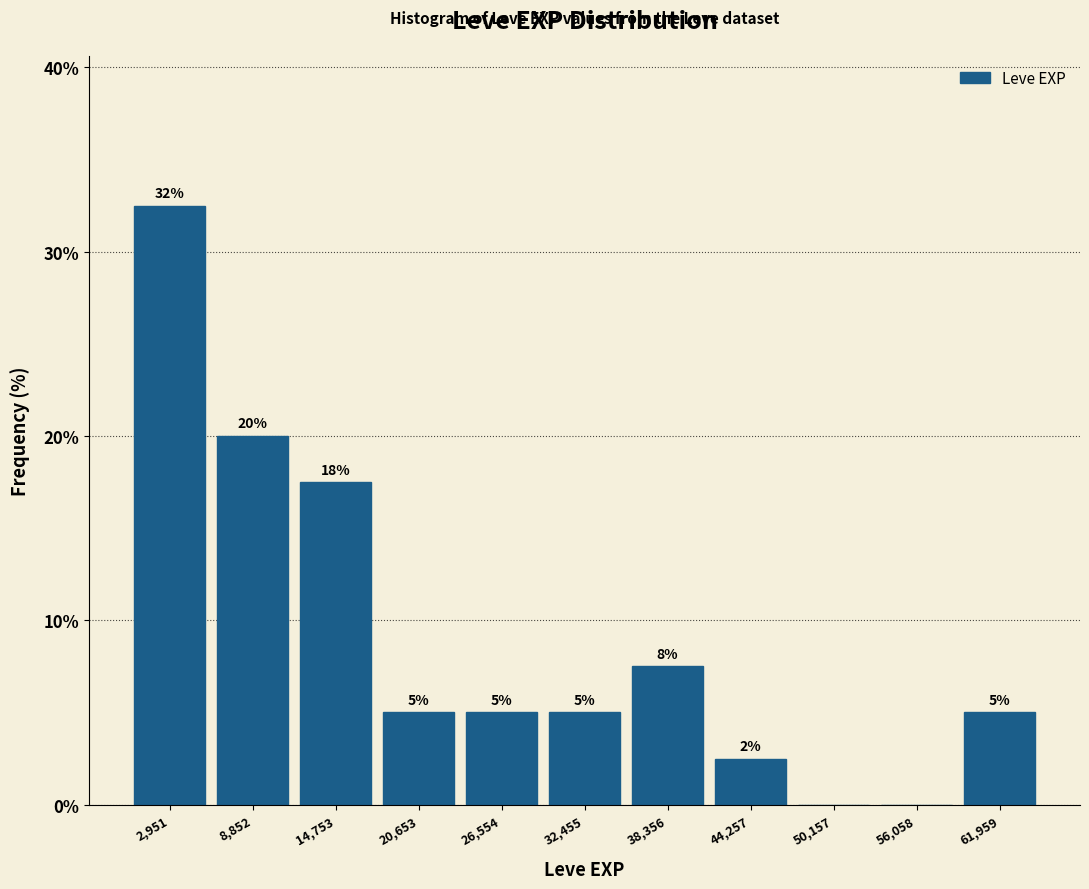

Which range on the x-axis has the tallest bar?

0 to 6000